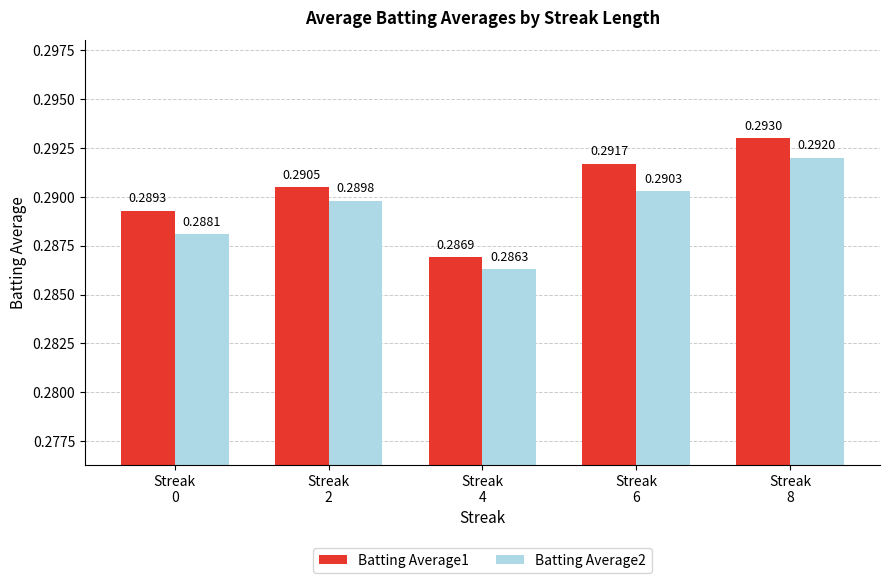

List the series in order of their peak value, highest first.

Batting Average1, Batting Average2